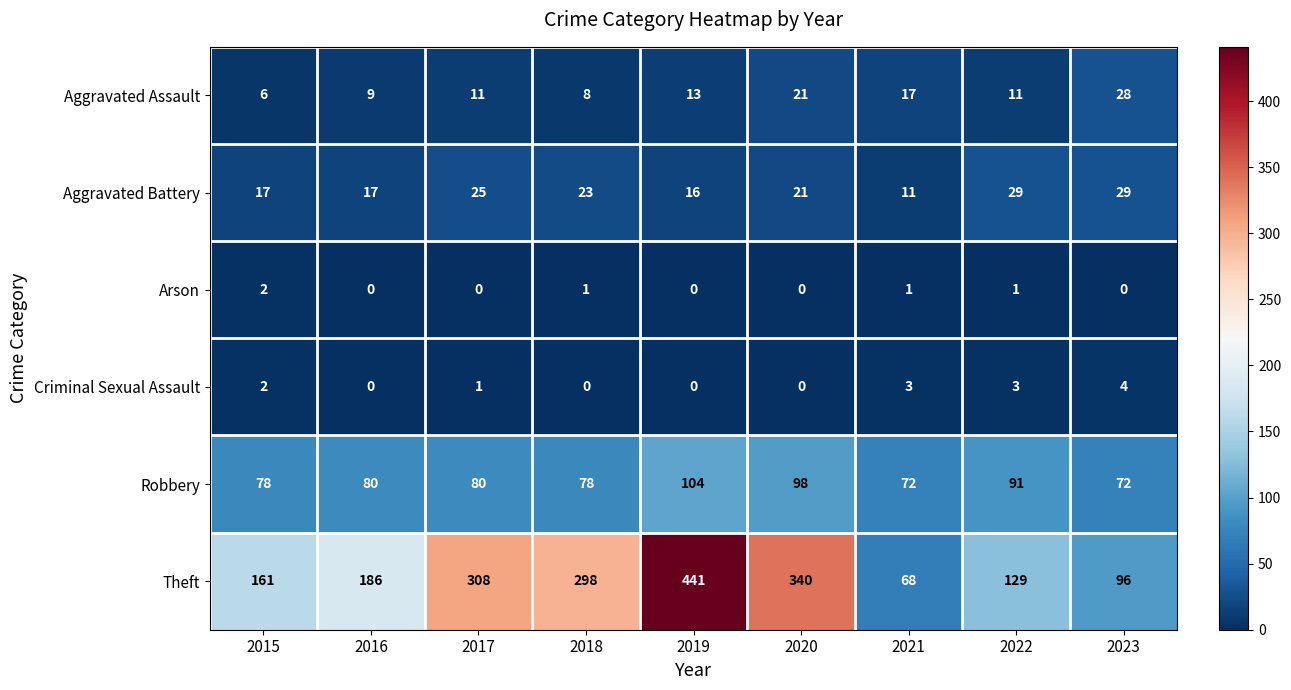

What is the spread (max minus min) of values at 2016?

186